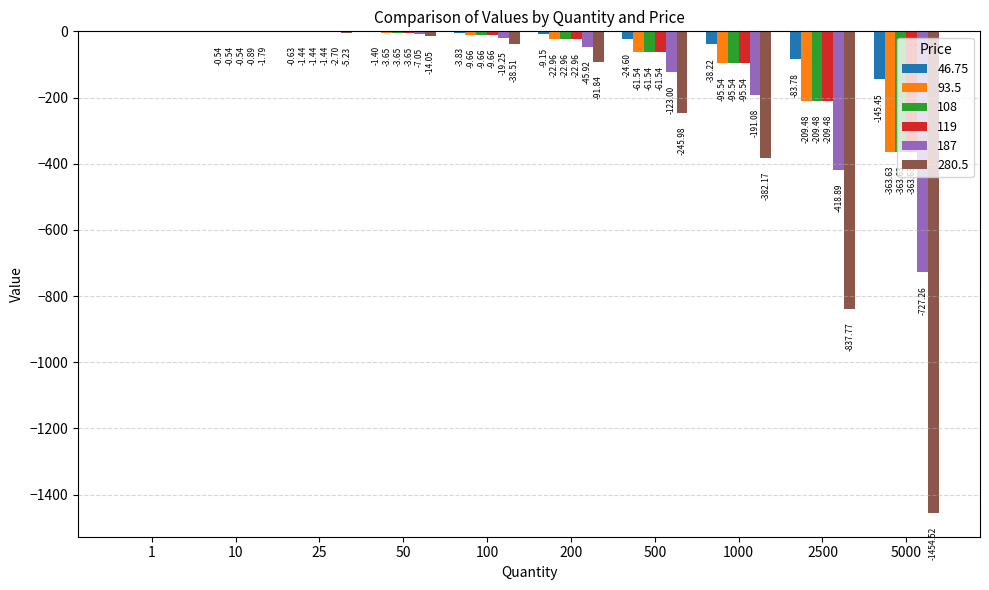

Which series changed the most between 200 and 500?

280.5